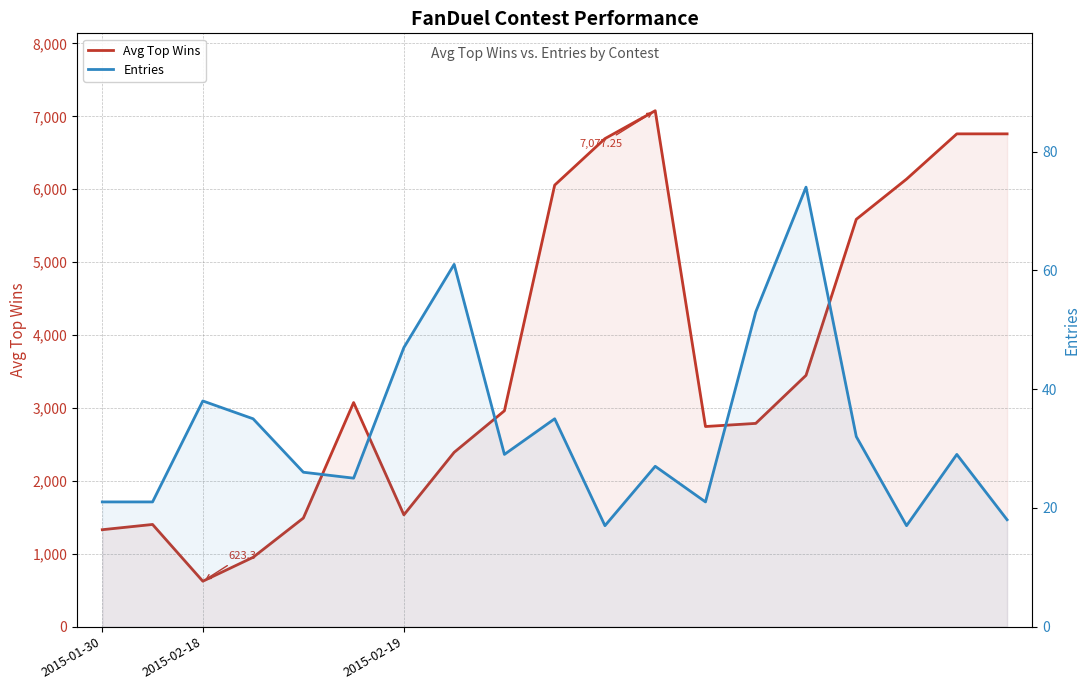

How many values in the Entries series are below 29?

9